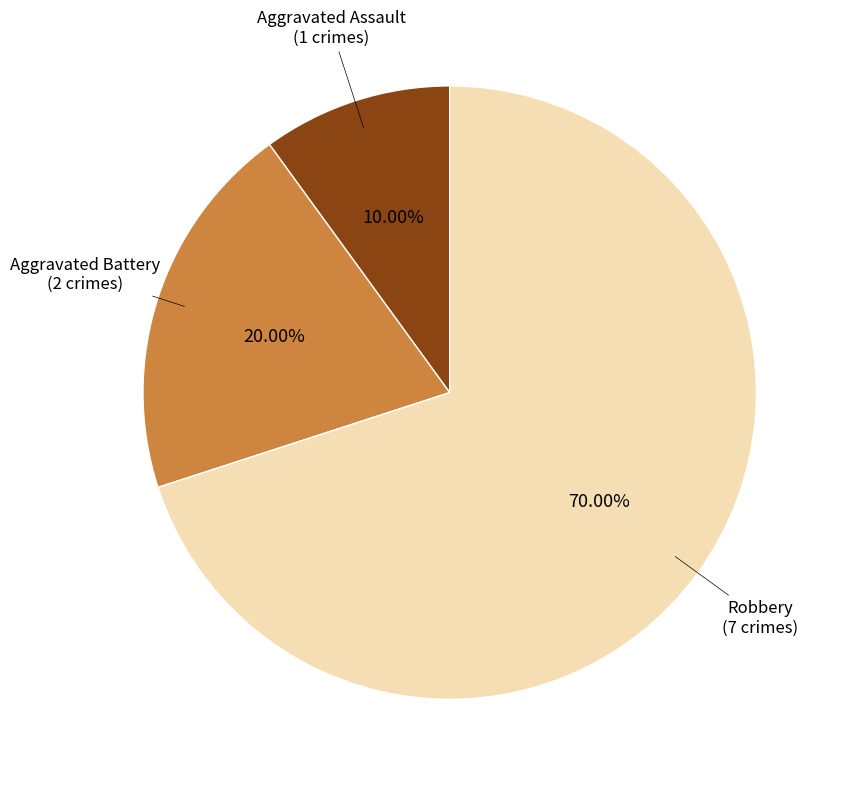

How many slices are in this pie chart?

3